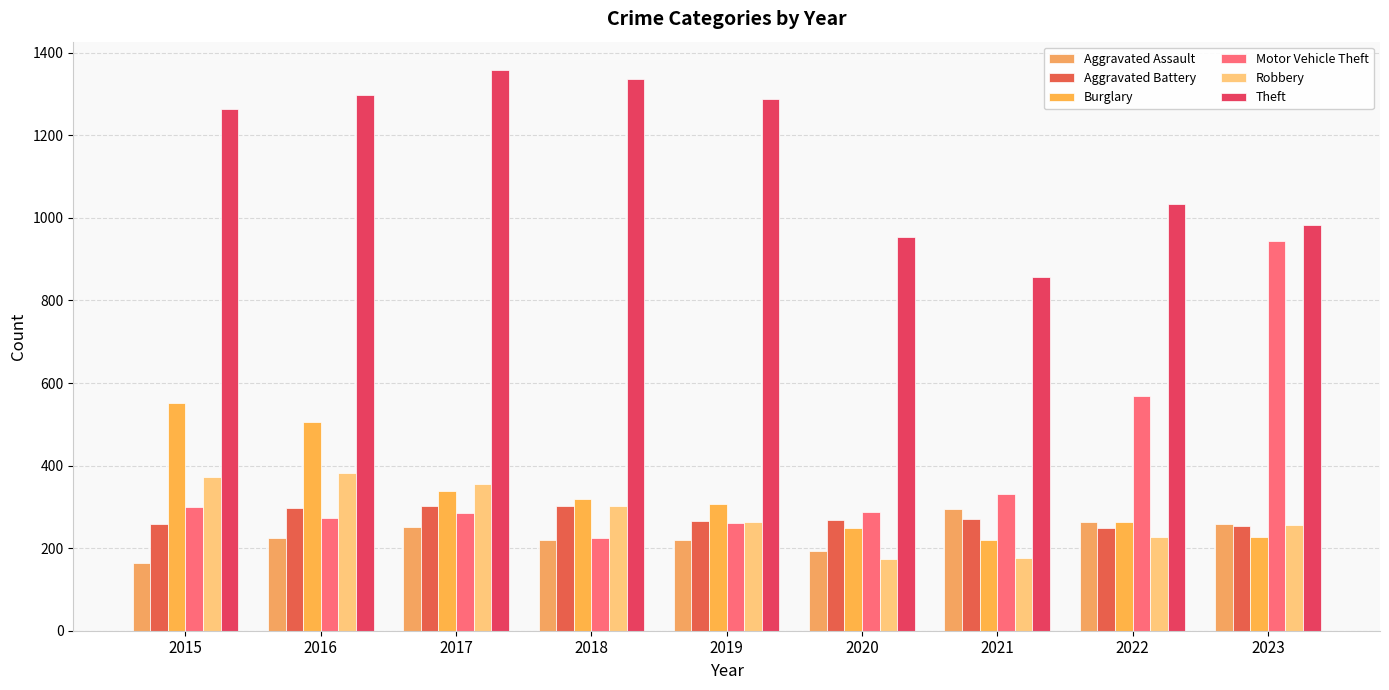

What is the approximate value of Theft at 2020?

954